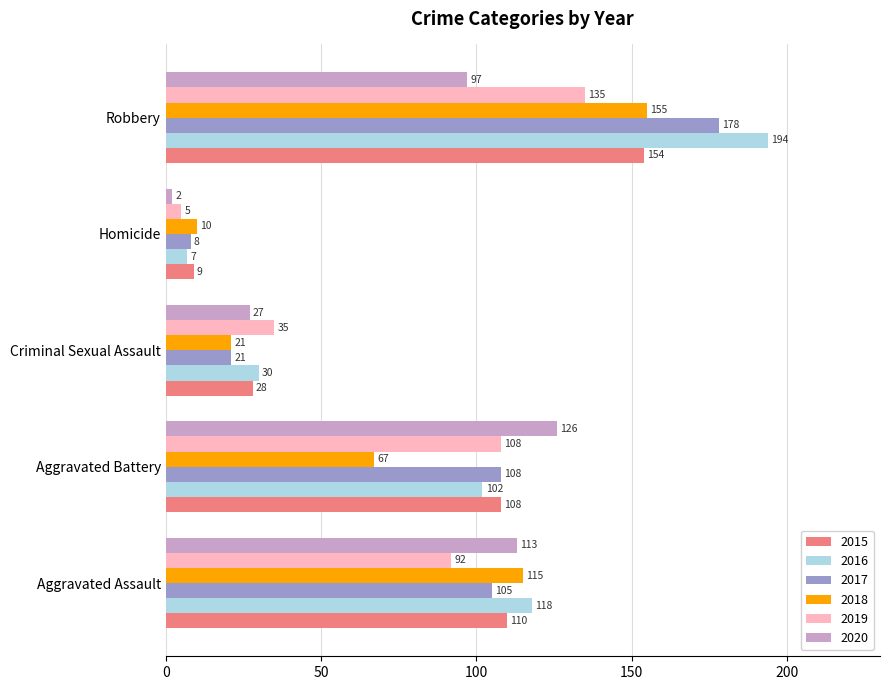

At which label is 2019 closest to 70?

Aggravated Assault